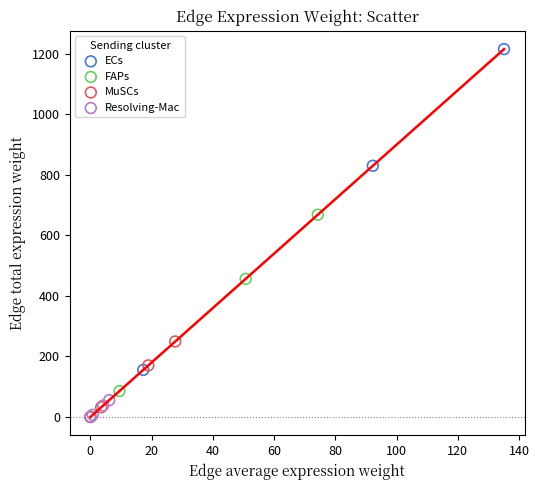

Which series reaches the maximum Y coordinate?

ECs